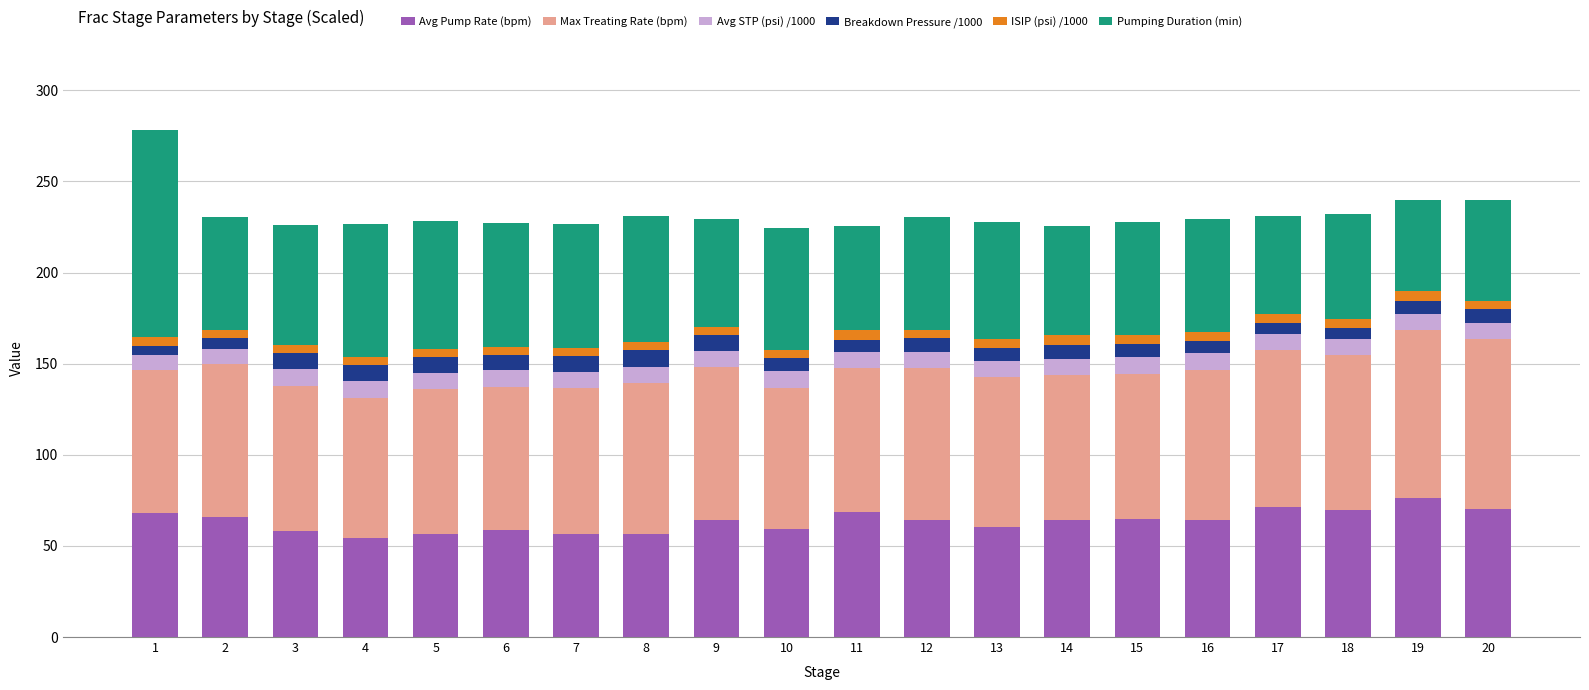

Is it true that Avg Pump Rate (bpm) equals 100.6 at 7?

False